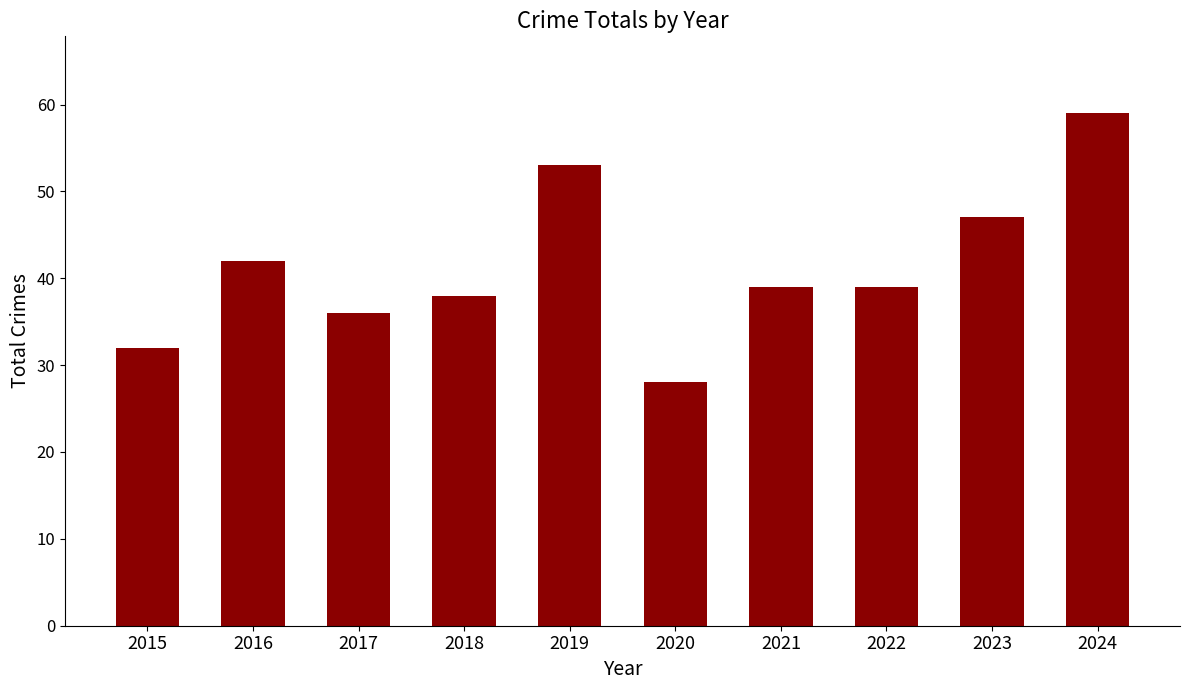

What is the smallest value displayed?

28